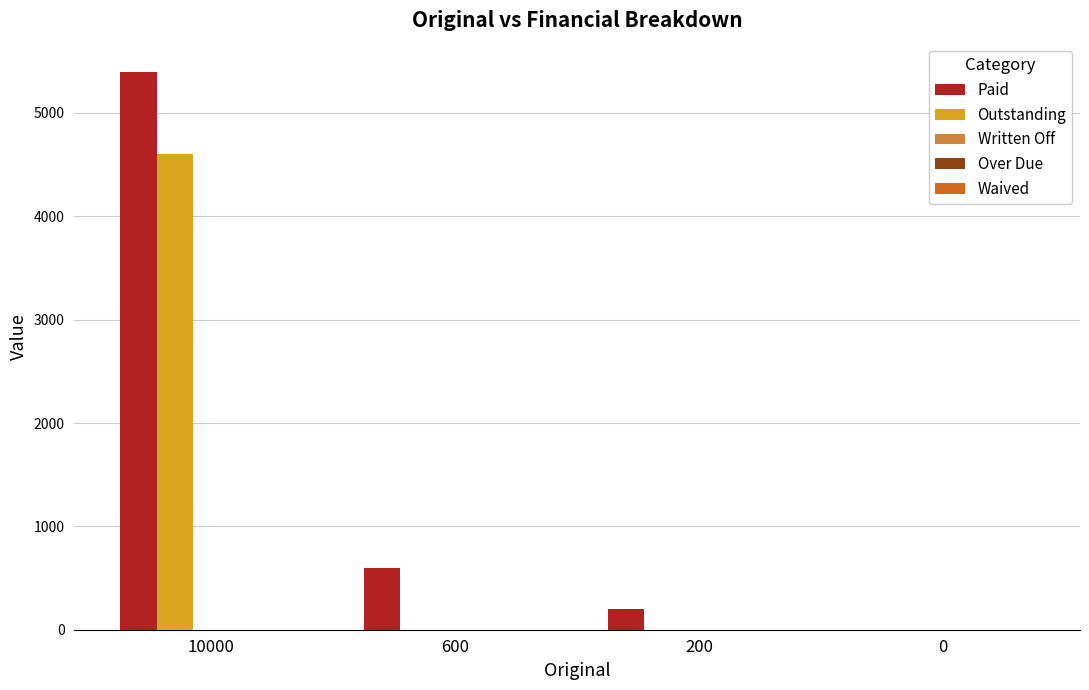

Read the Outstanding value at 10000.

4600